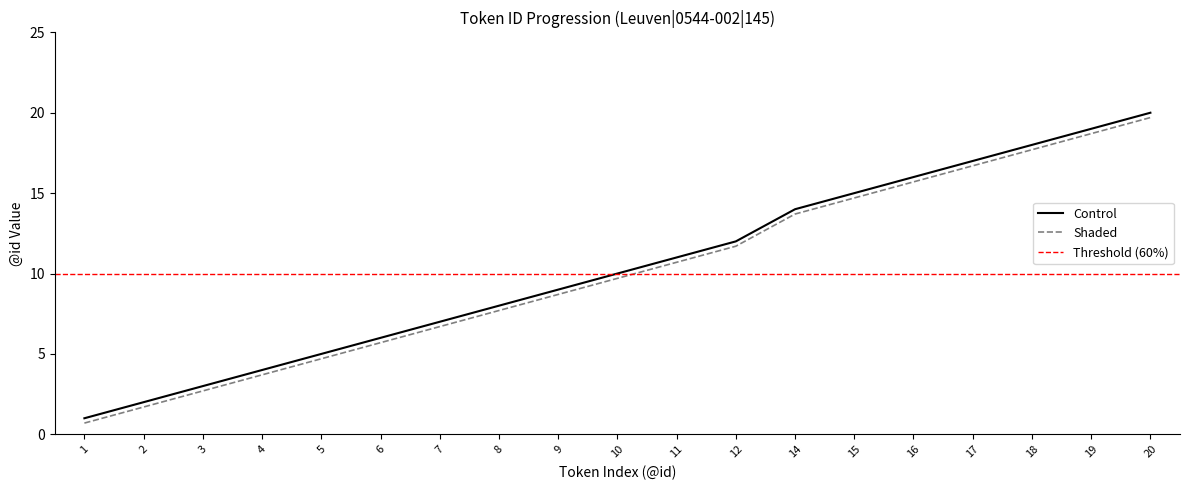

How many values in the Control series exceed 10?

9